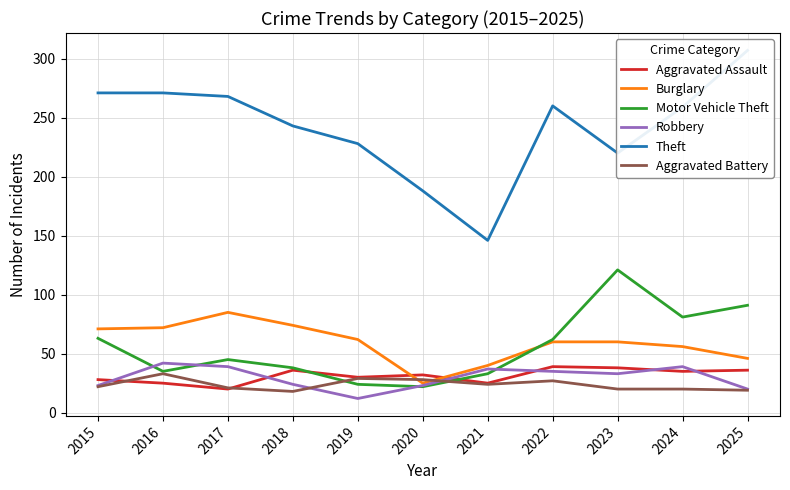

Which series has the widest spread of values?

Theft